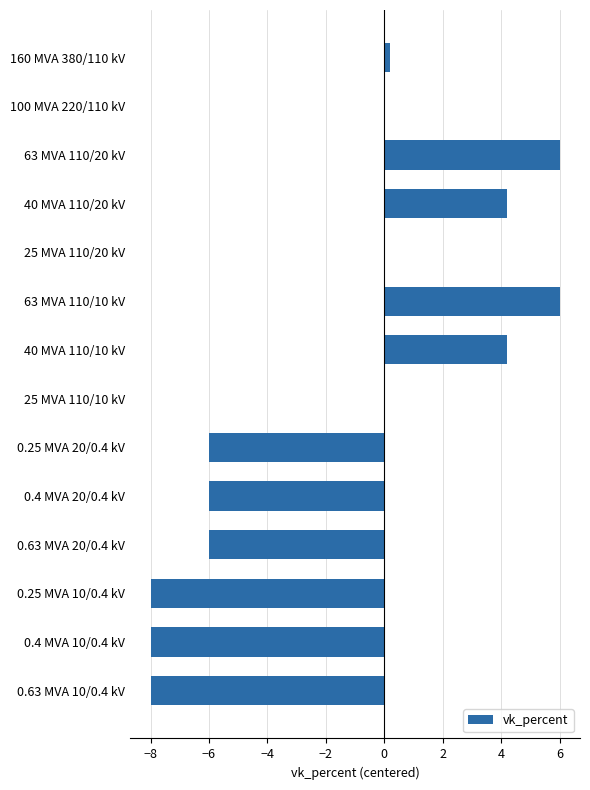

What is the sum of the values at 40 MVA 110/10 kV and 25 MVA 110/10 kV?

4.2